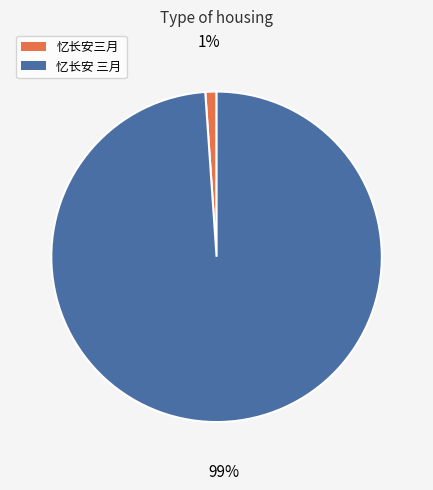

Combined, do 忆长安 三月 and 忆长安三月 account for over 50%?

Yes